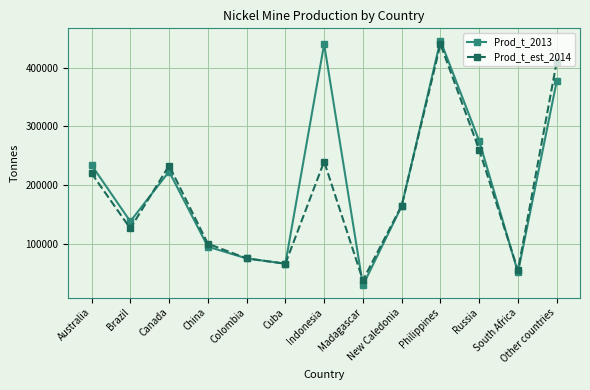

What is the spread (max minus min) of values at China?

5000